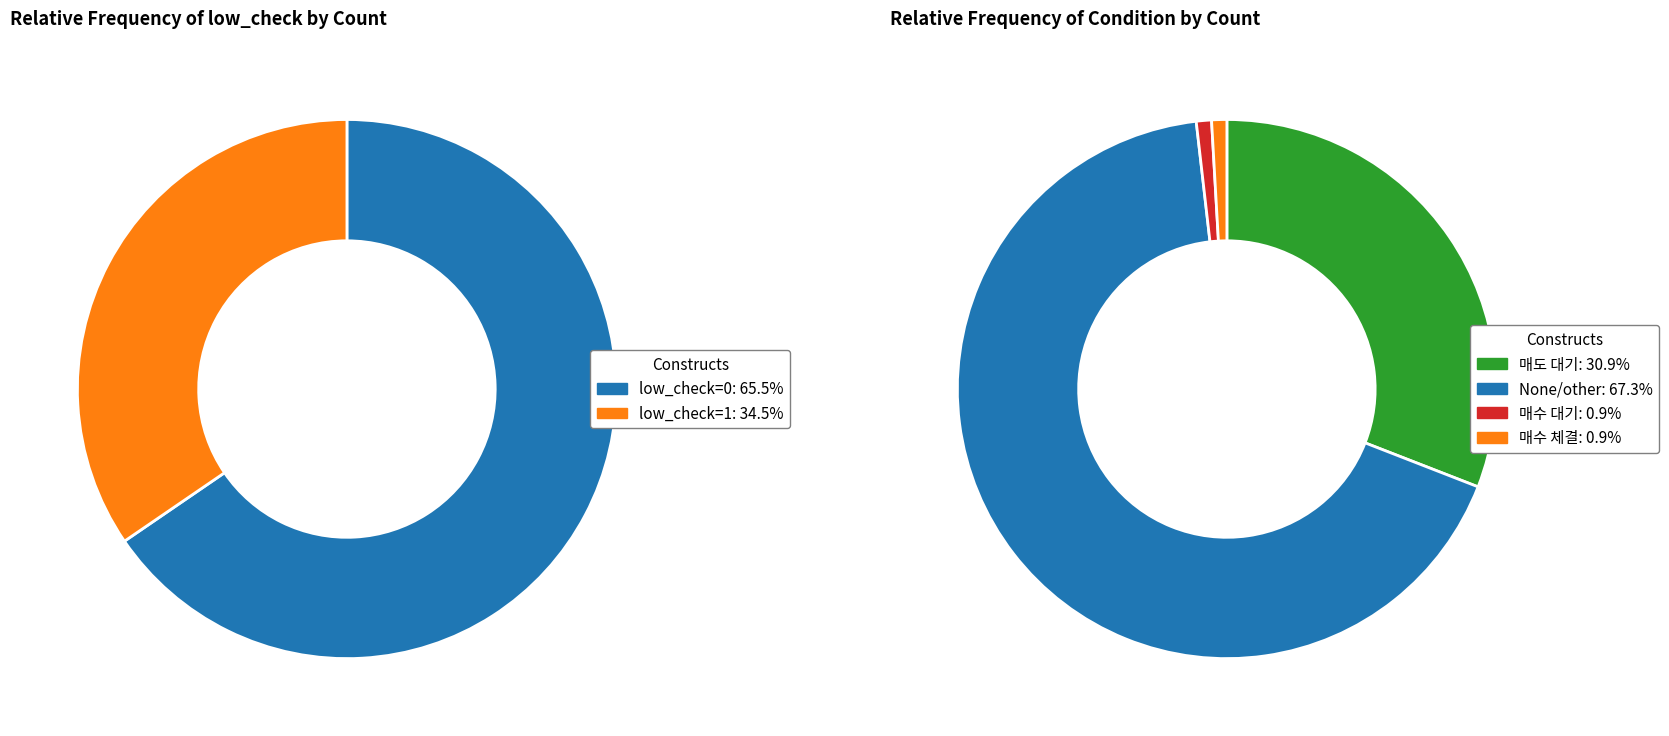

Does low_check=0 (count) account for over 50% of the chart?

Yes